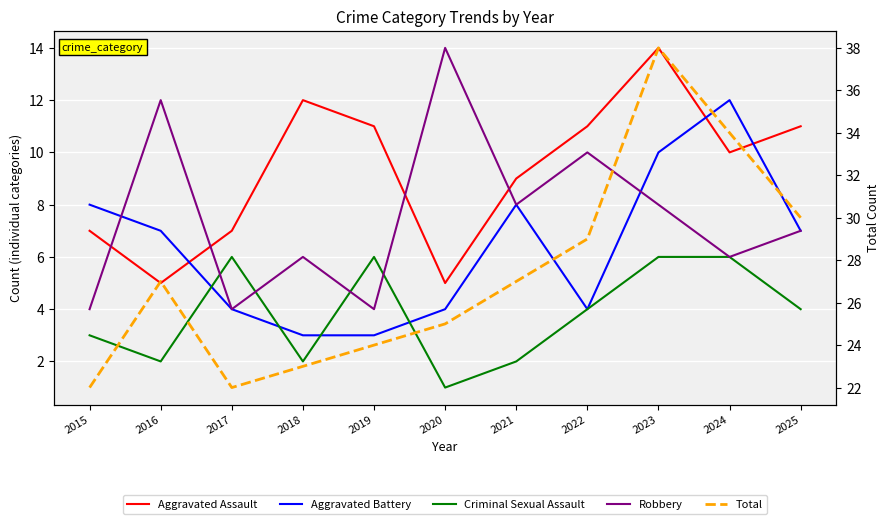

True or false: Criminal Sexual Assault and Total cross at least once.

False